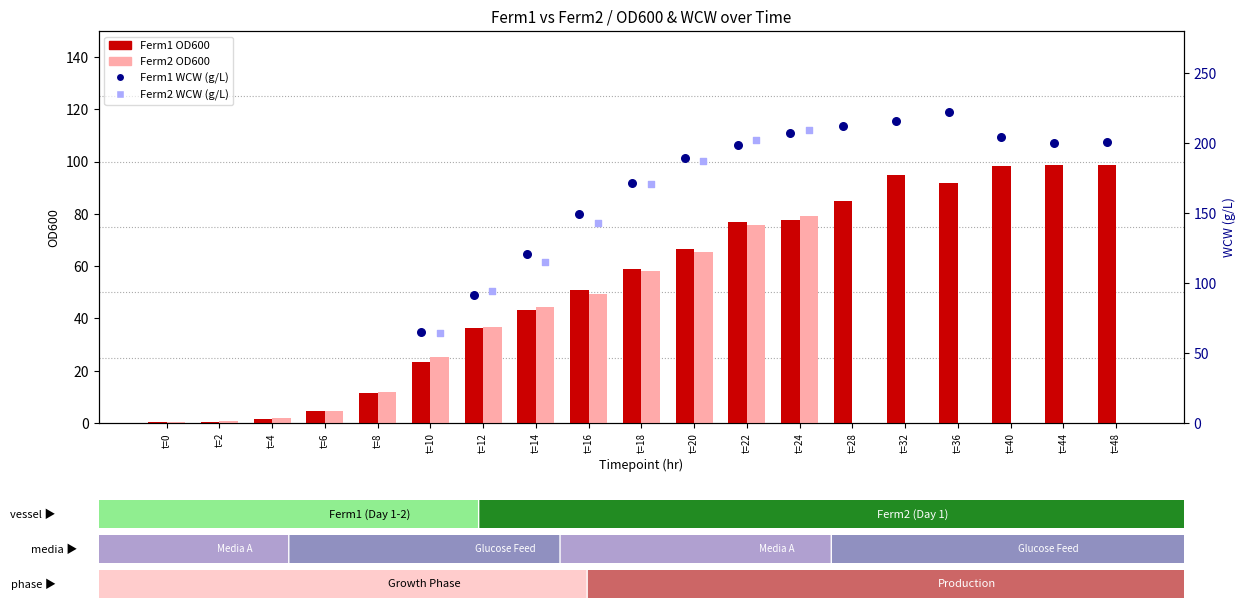

Which series contains the lowest Y value?

Ferm2 OD600